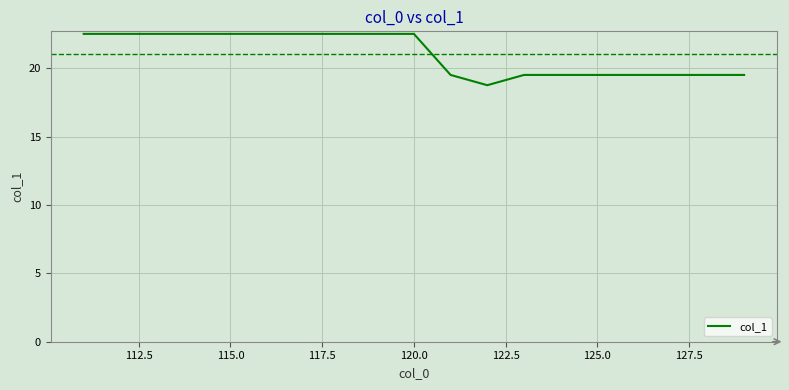

What is the greatest value displayed?

22.5